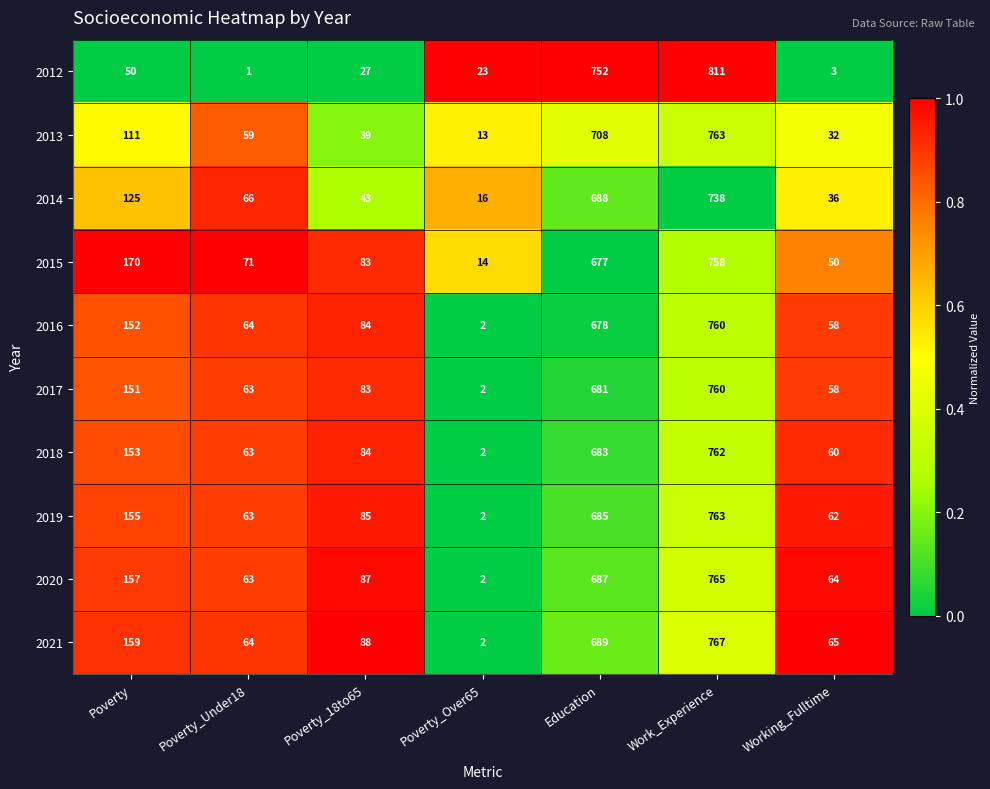

What is the difference between the second highest and minimum values in the 2017 series?

679